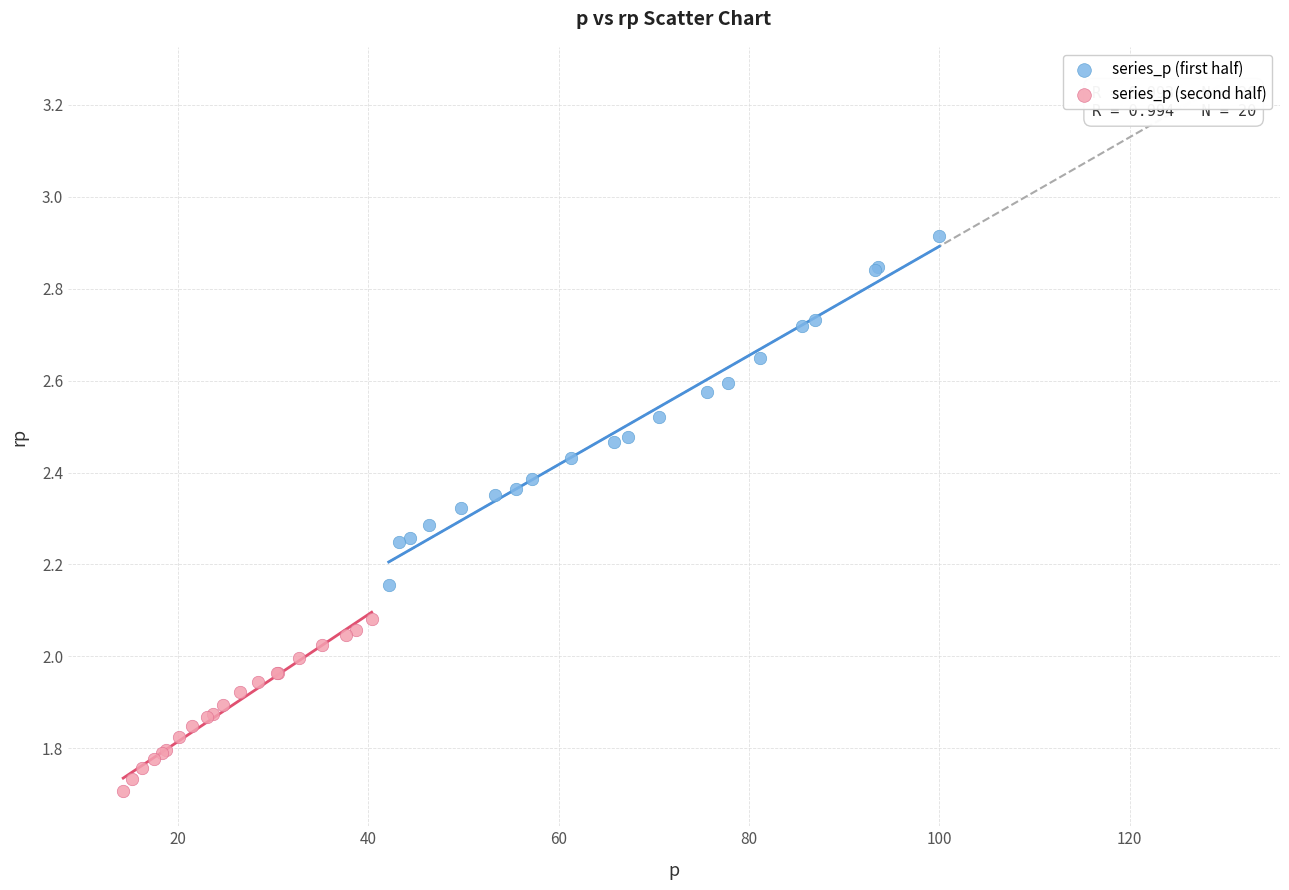

Which series has the largest Y range (max minus min)?

series_p (first half)